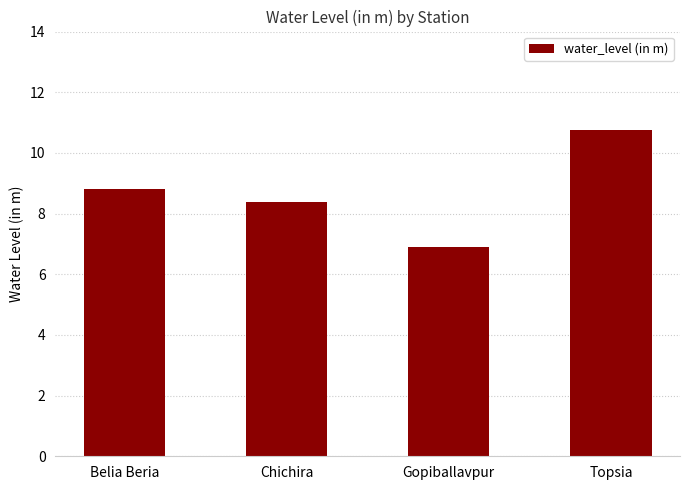

The value at Gopiballavpur is 6.9. True or false?

True